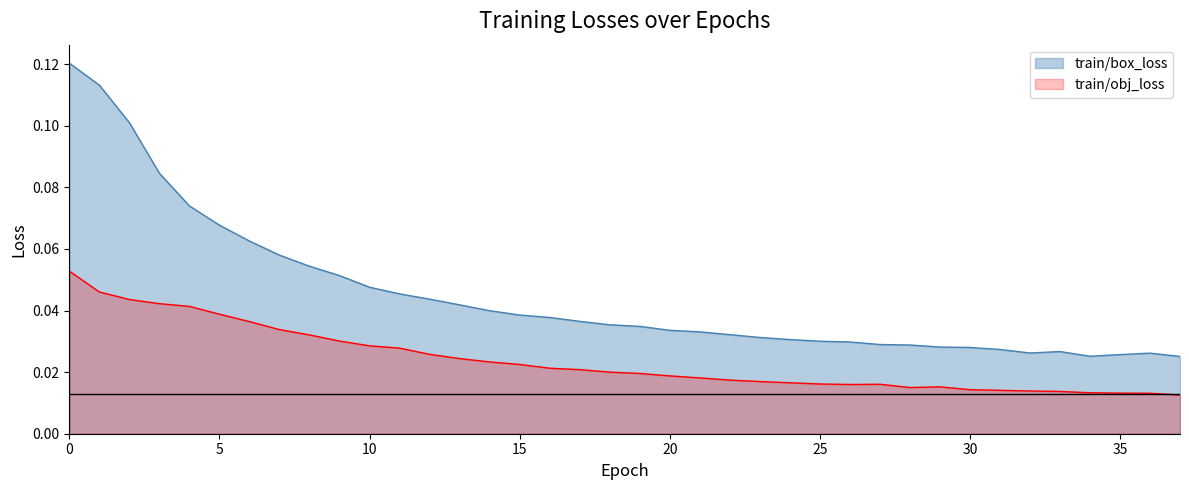

In train/obj_loss, how many points are higher than both neighbors (excluding endpoints)?

2